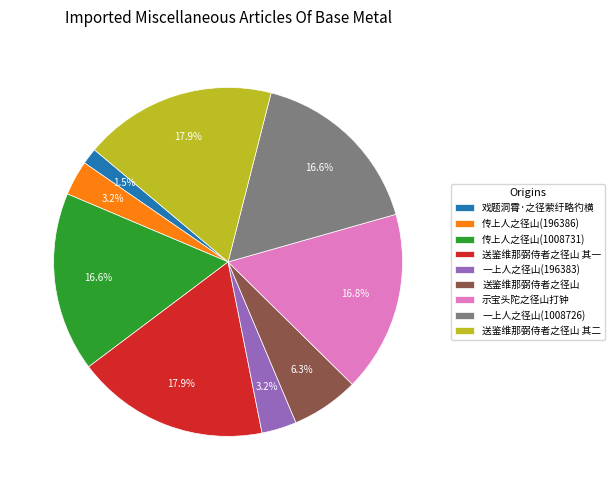

Combined, do 戏题洞霄·之径萦纡略彴横 and 一上人之径山(196383) account for over 50%?

No